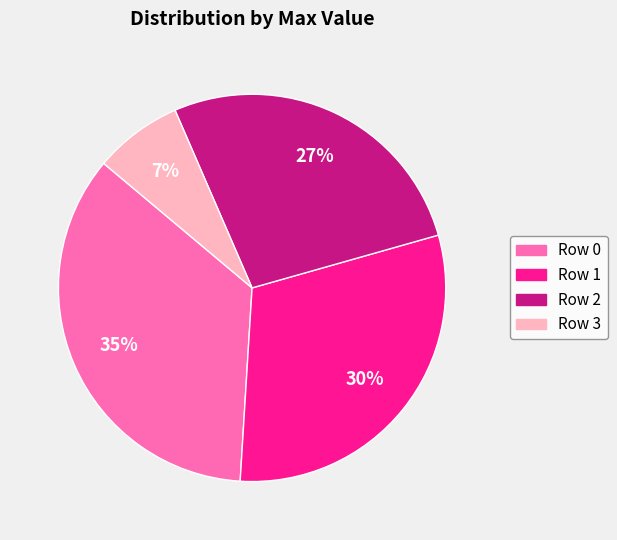

Is there any slice that represents more than half of the pie?

No